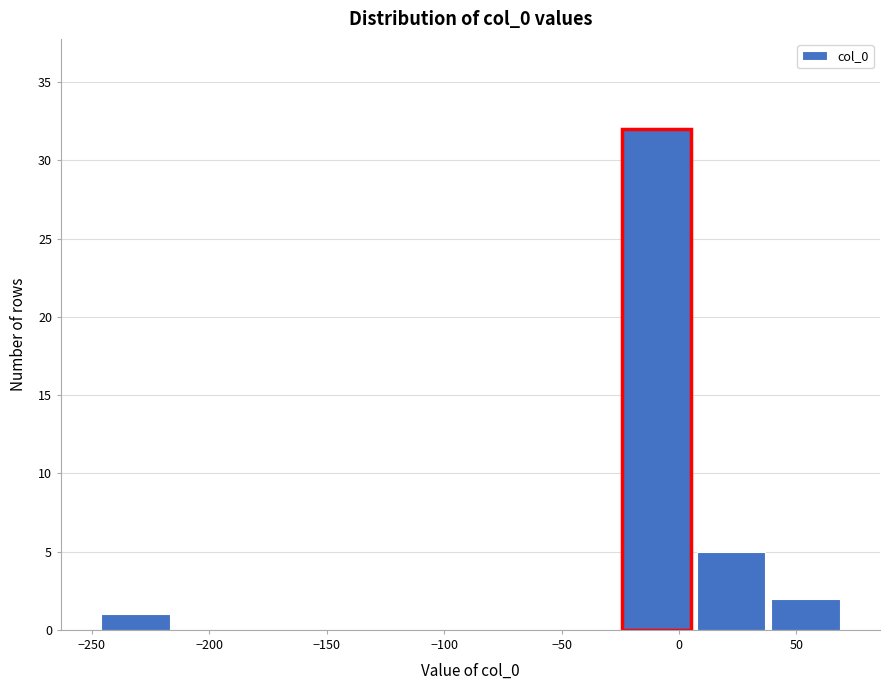

What is the height of the bar covering -245 to -215 on the x-axis? Neither the bar edges nor the heights are printed on the chart, so give them approximately, as read against the axes.

1